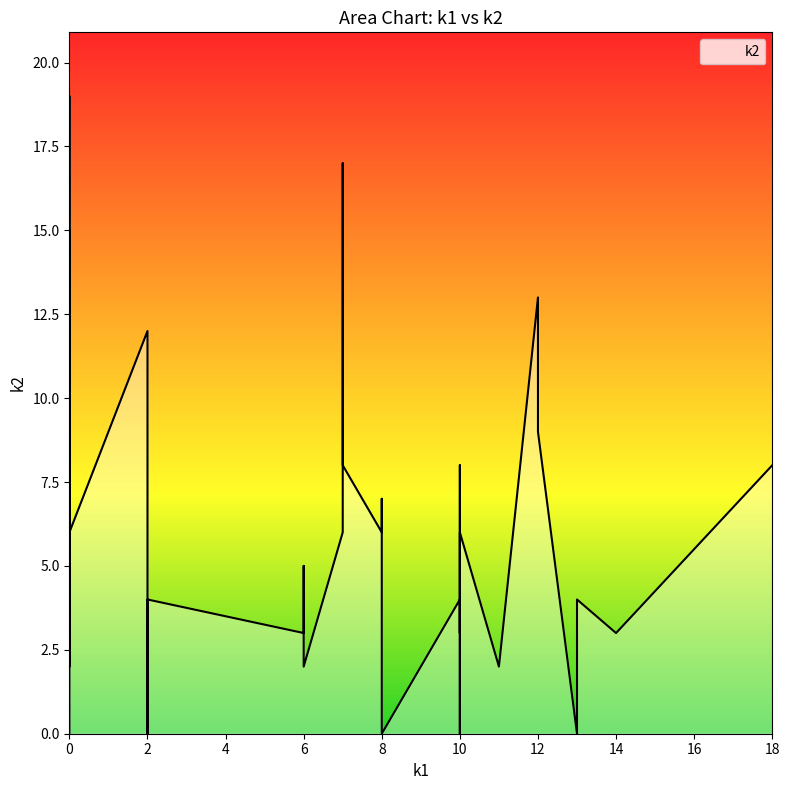

Read the value at 10.

6